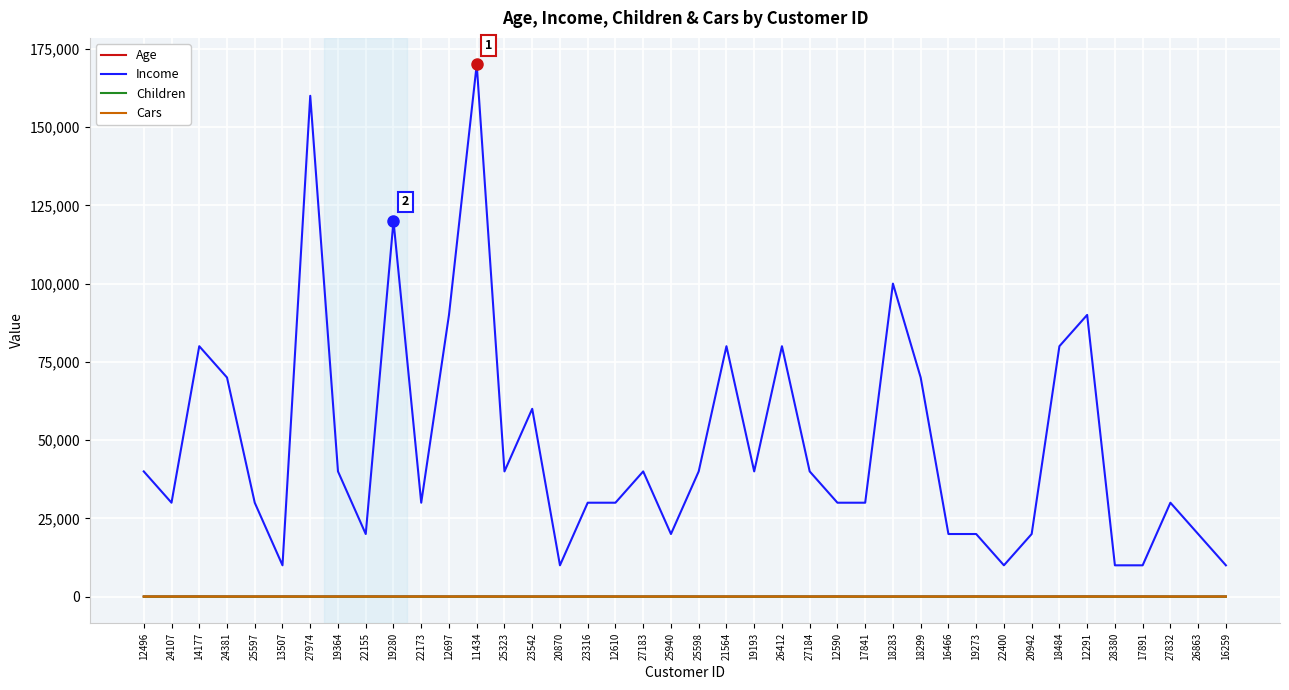

Which series has the largest total across all categories?

Income